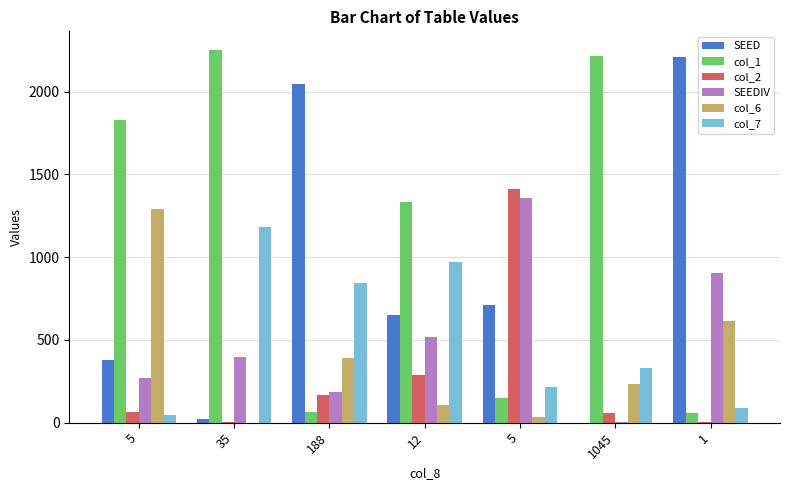

What is the value of the col_1 bar at the 1st from the left?

1830